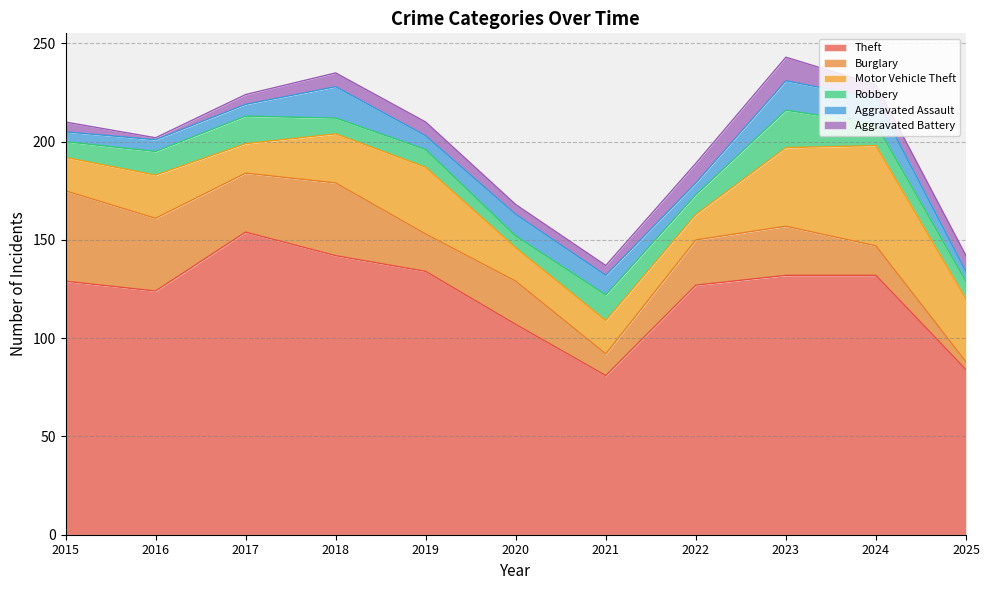

What is the average value of the Burglary series?

24